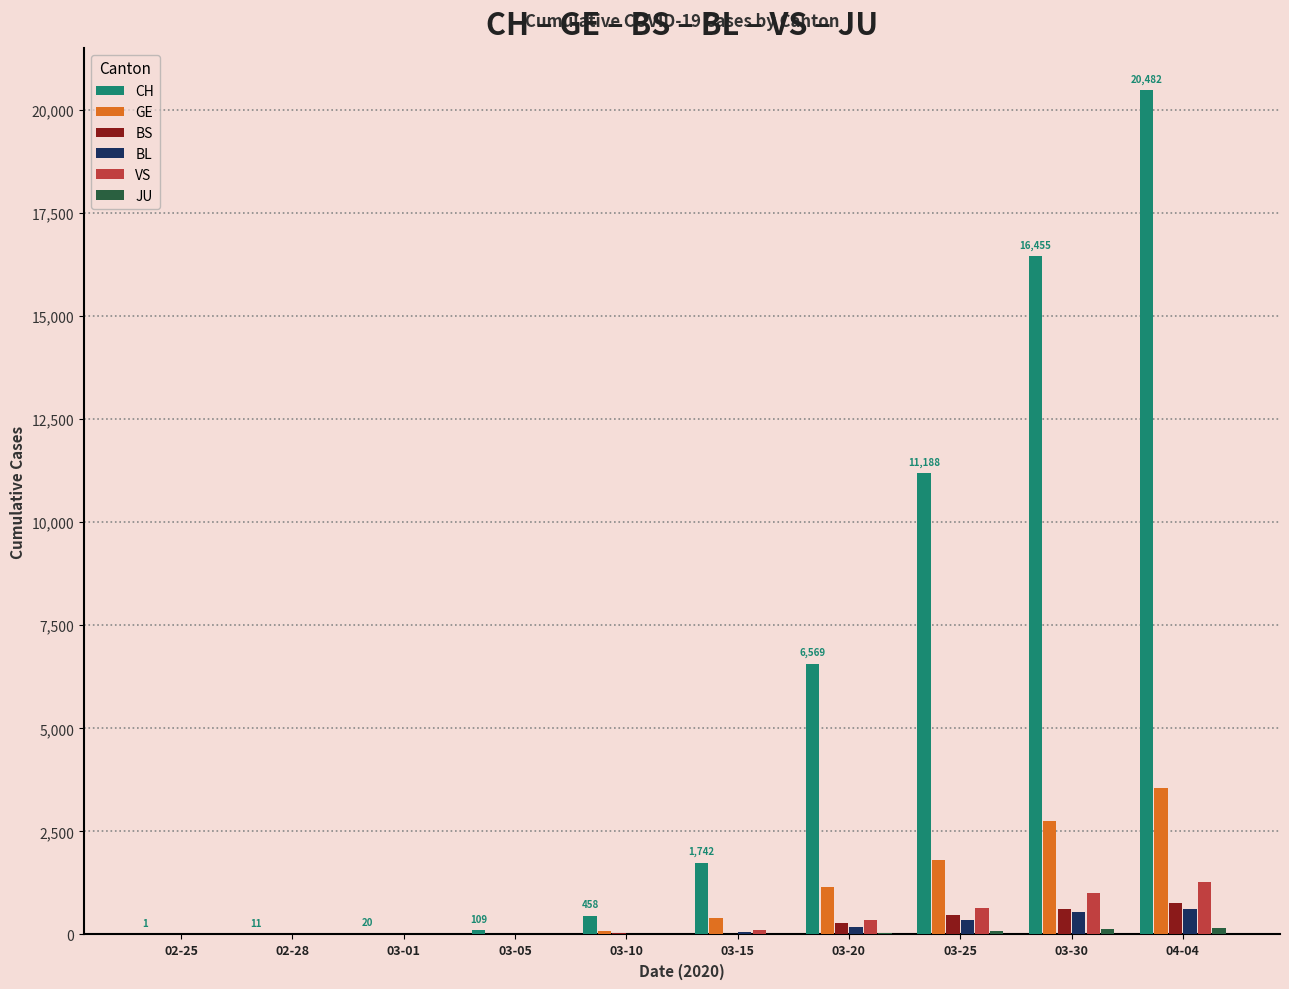

How many groups of bars are there?

10